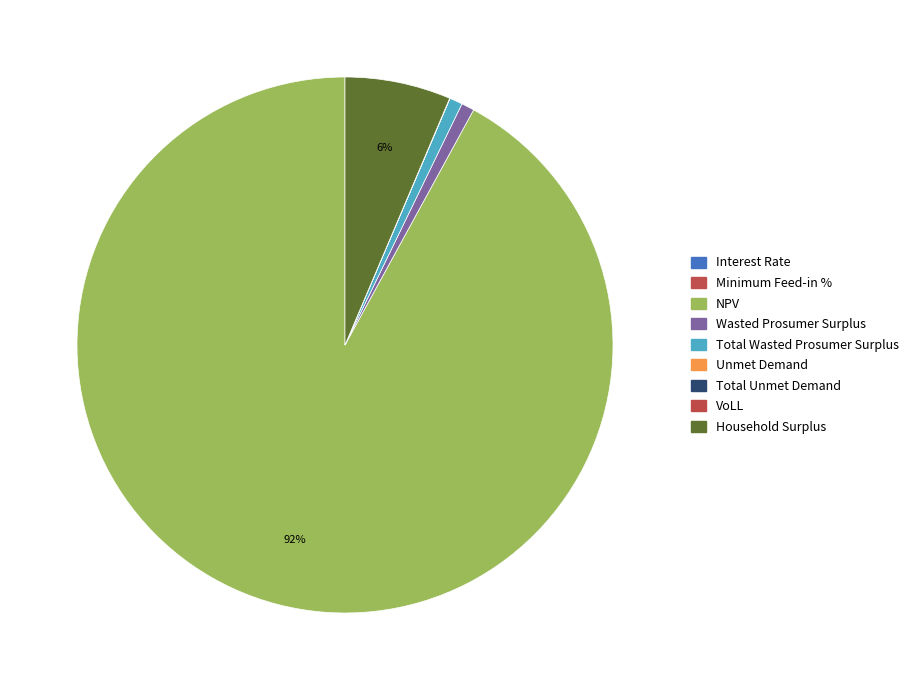

Which category has the smallest portion of the pie?

Minimum Feed-in %